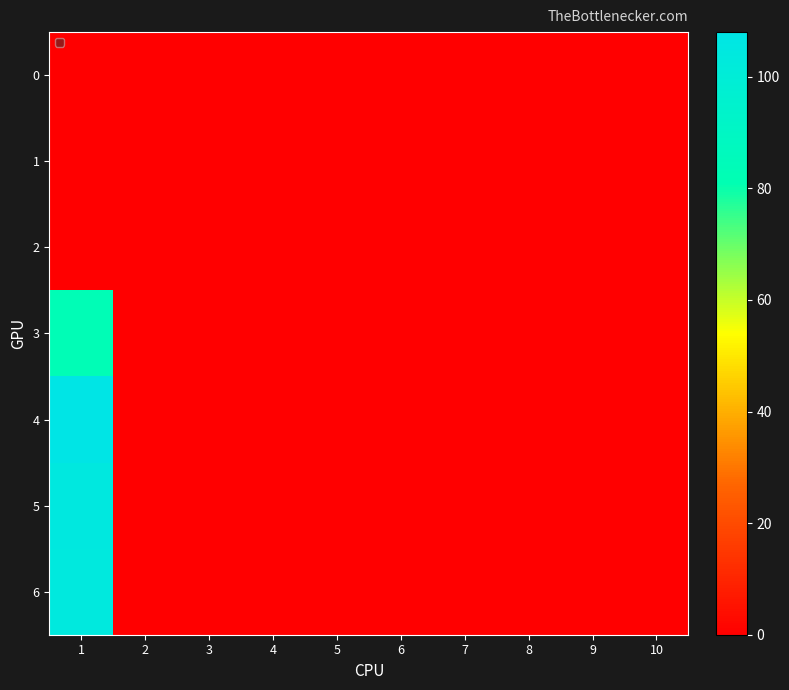

What is the difference between the highest and lowest values at 1?

108